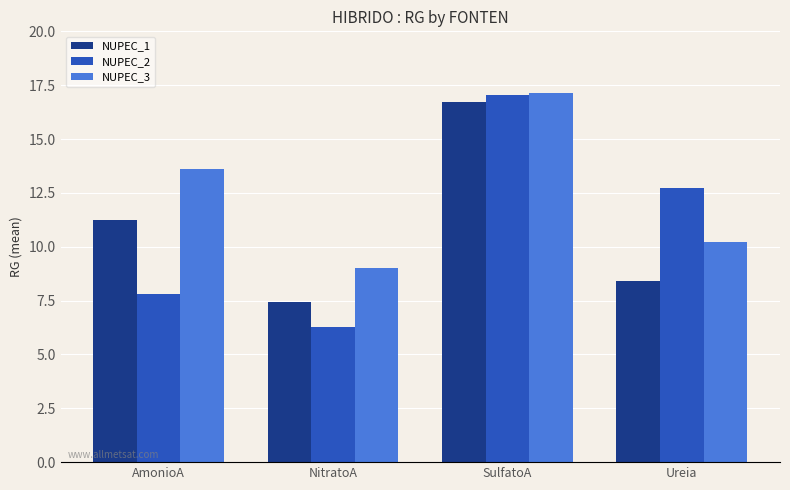

Does the chart contain any negative values?

No